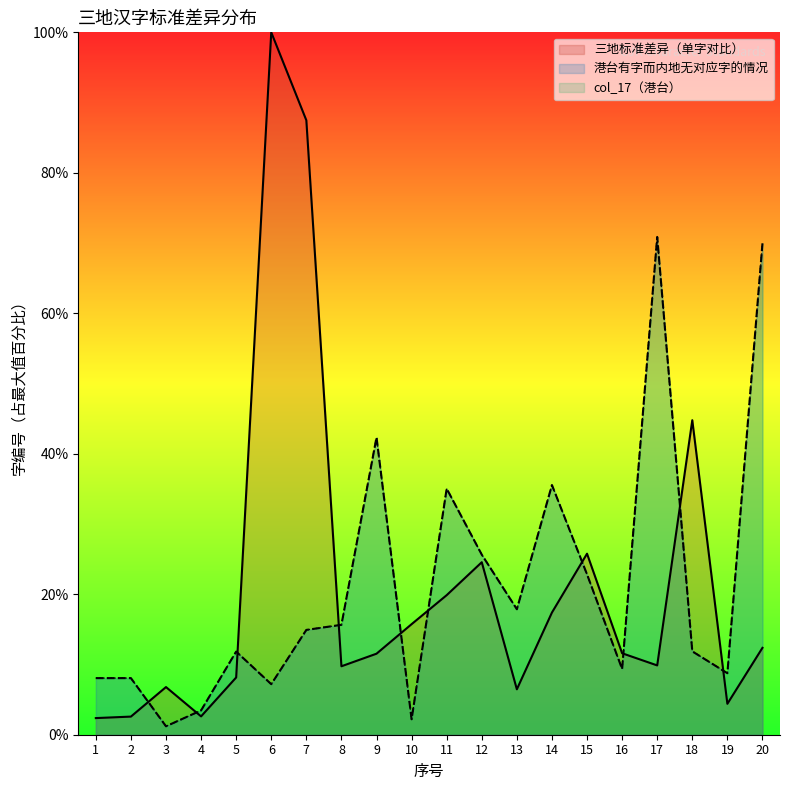

Does the chart have visible grid lines?

No